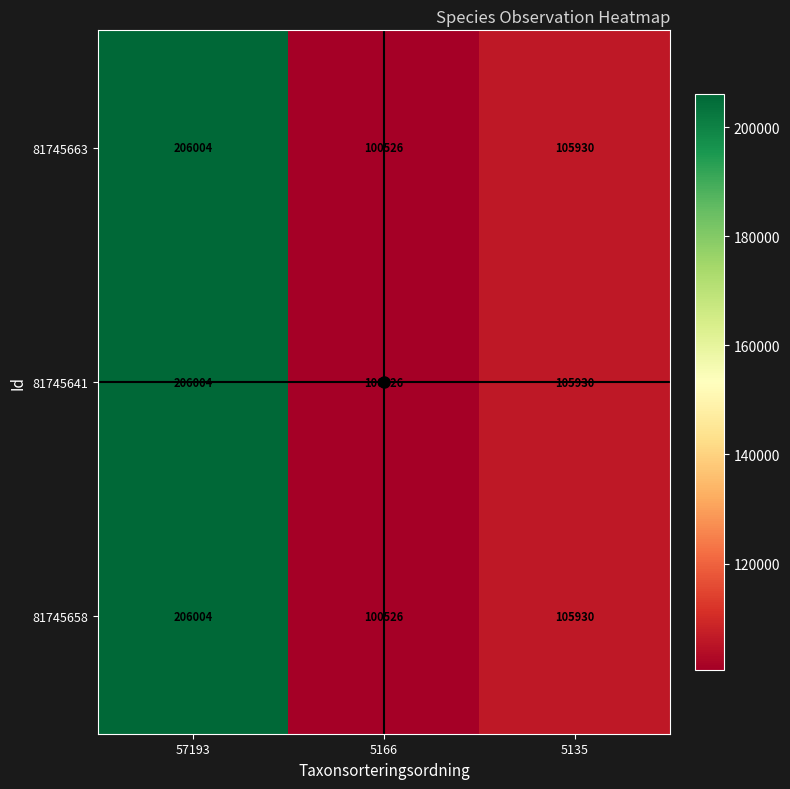

Rank the categories by 81745663 value from lowest to highest.

5166, 5135, 57193